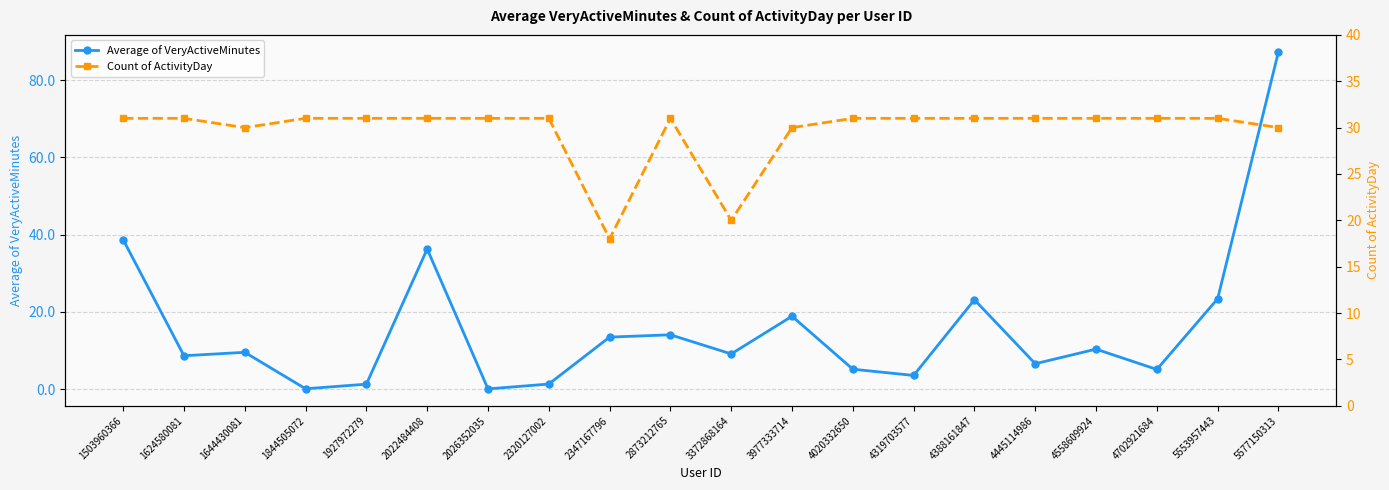

Which series changed the most between 2320127002 and 4445114986?

Average of VeryActiveMinutes